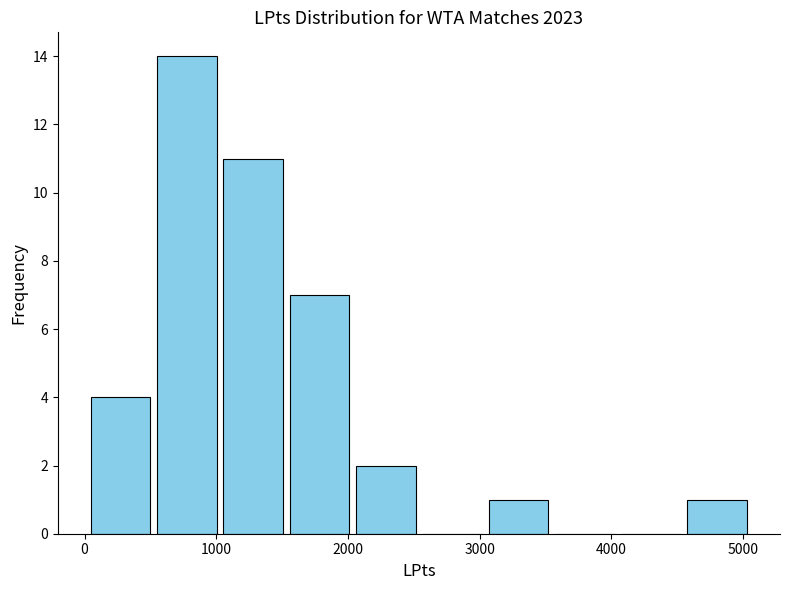

Reading left to right, transcribe this chart: for each bar, give the range it covers on the x-axis and its height. Neither the bar edges nor the heights are printed on the chart, so give them approximately, as read against the axes.

0 to 500: 4
500 to 1000: 14
1000 to 1500: 11
1500 to 2000: 7
2000 to 2500: 2
2500 to 3000: 0
3000 to 3500: 1
3500 to 4000: 0
4000 to 4600: 0
4600 to 5100: 1